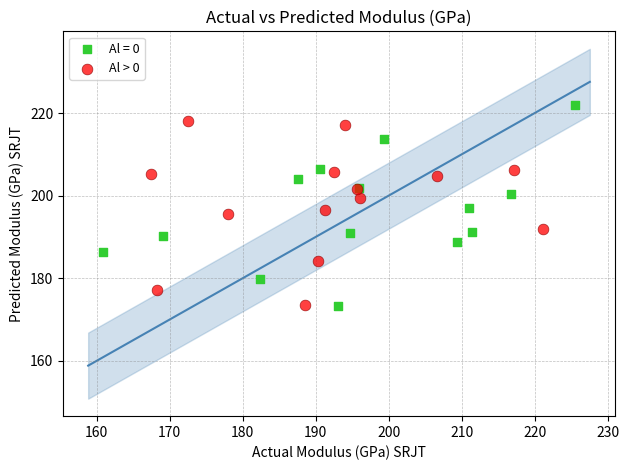

Which series has the largest Y range (max minus min)?

Al = 0